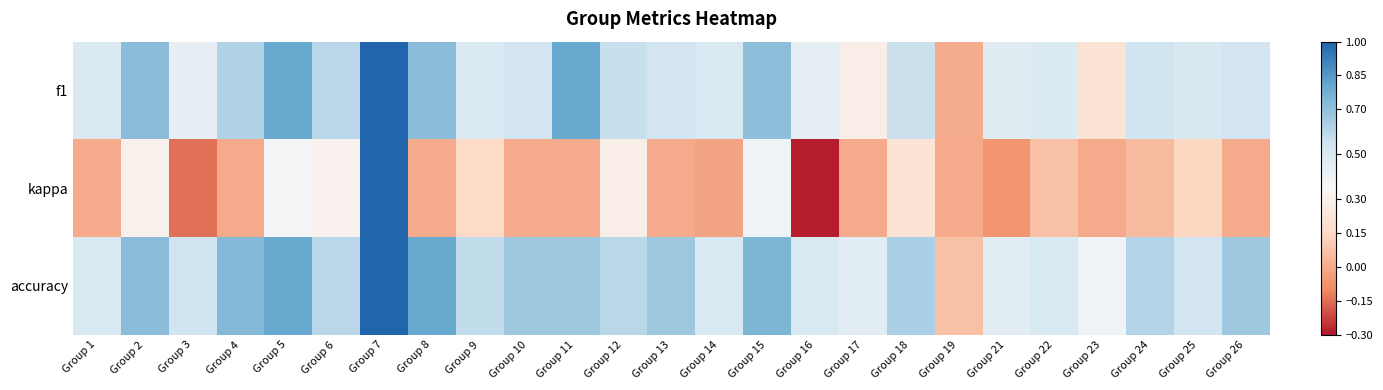

At which category is the sum across all series the highest?

Group 7